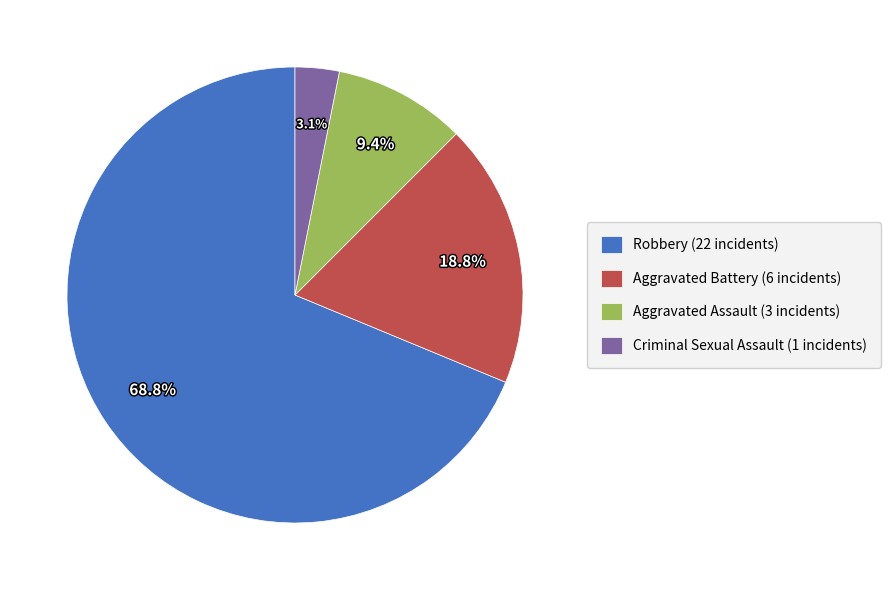

Approximately how many times larger is the value at Criminal Sexual Assault compared to Aggravated Battery?

0.2